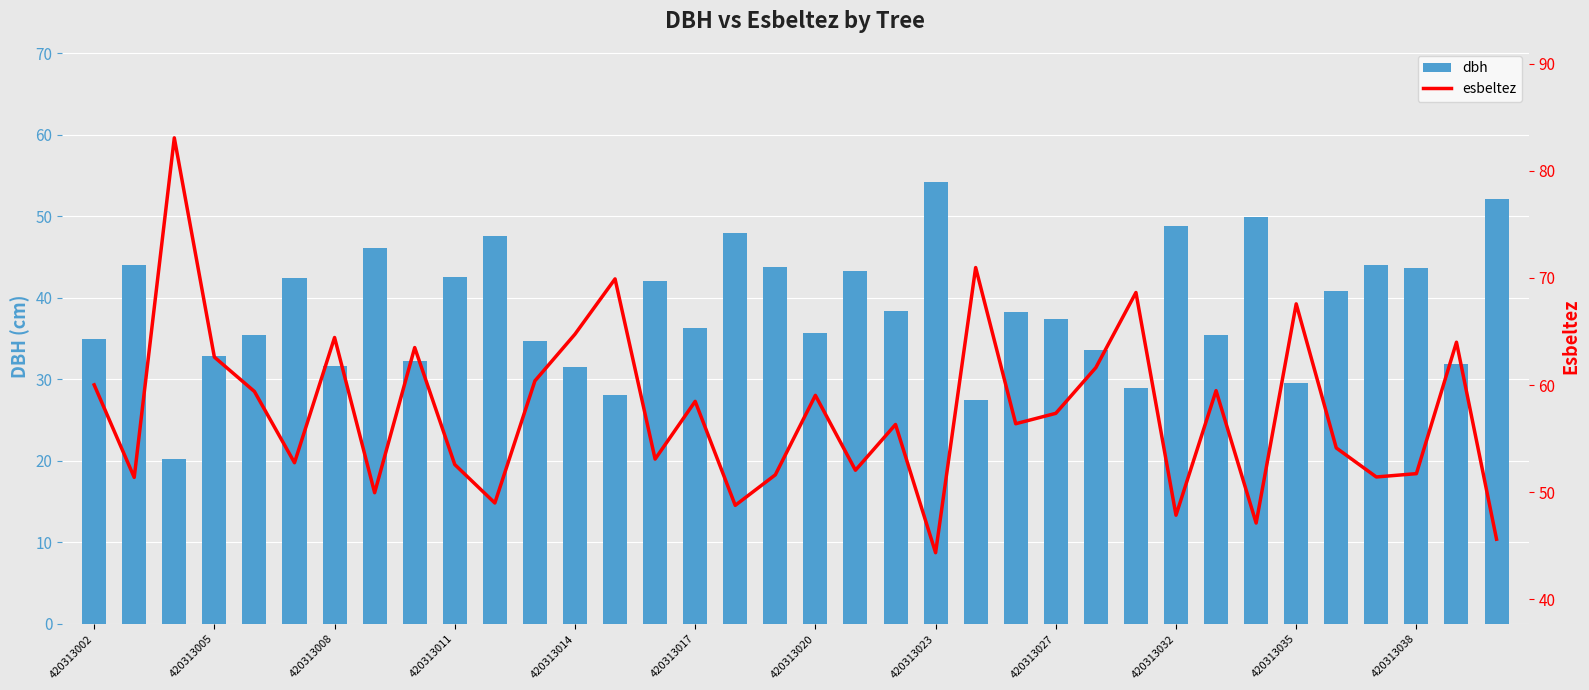

What is the sum of the dbh values at 29 and 13?

78.0